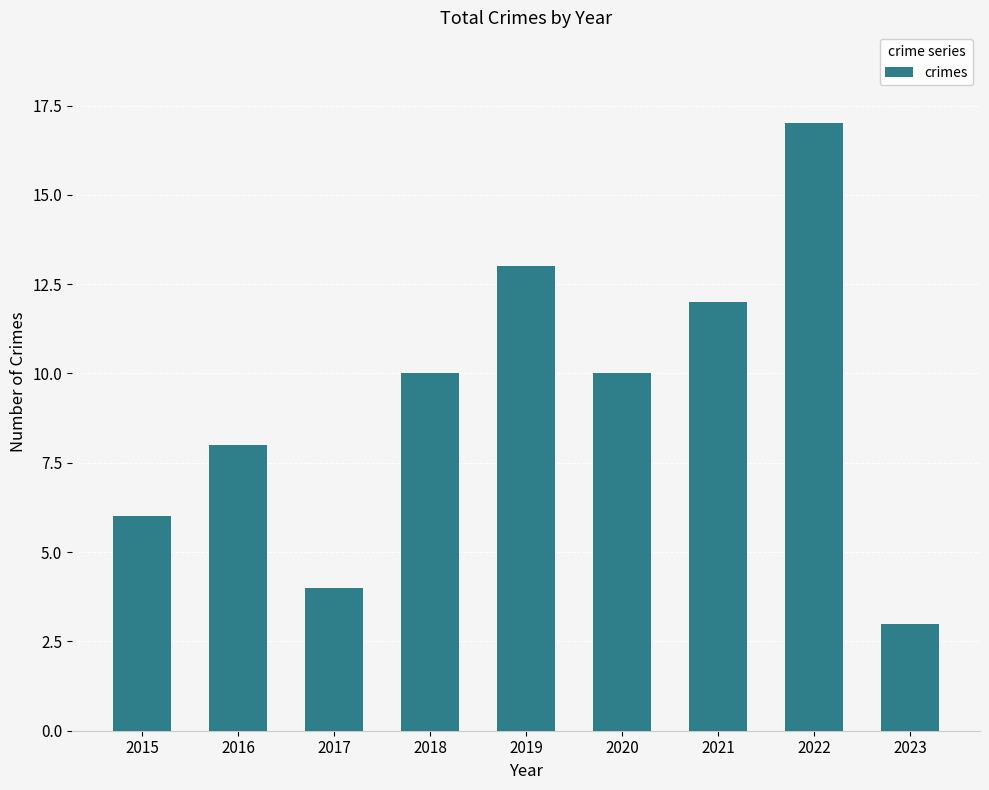

What is the difference between the values at 2018 and 2023?

7